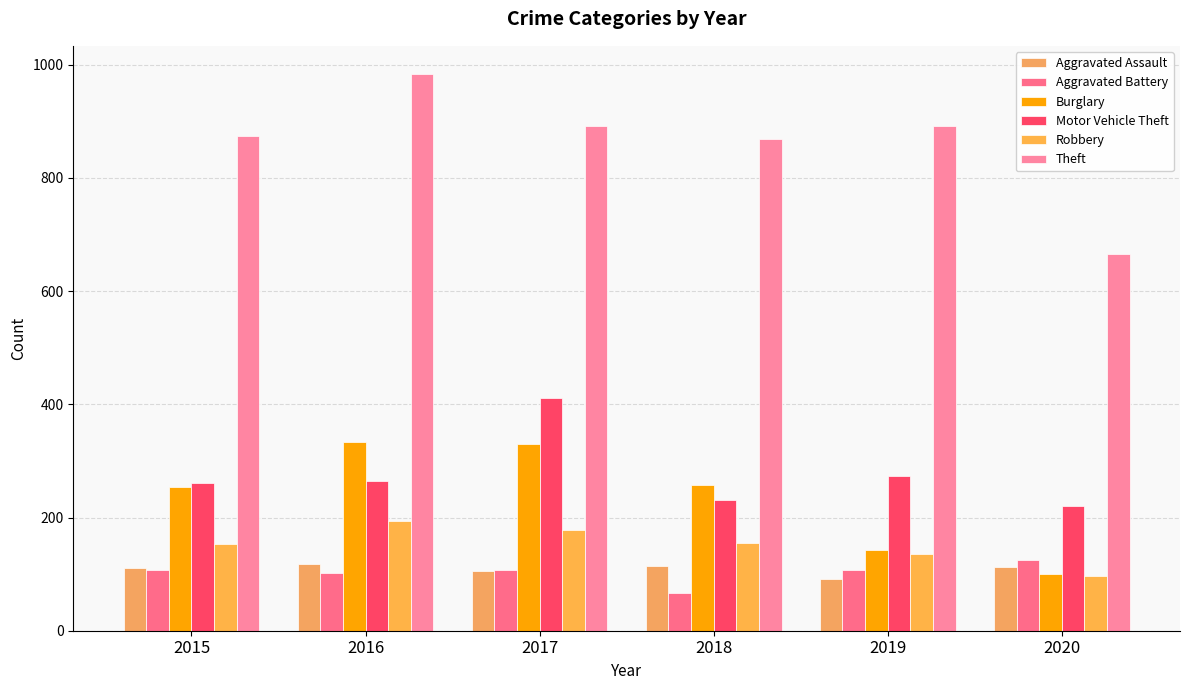

What is the difference between the highest and lowest values at 2019?

799